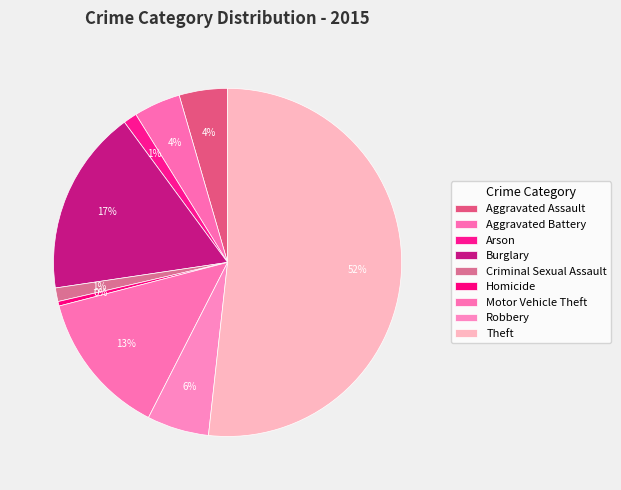

Which slice is the largest?

Theft